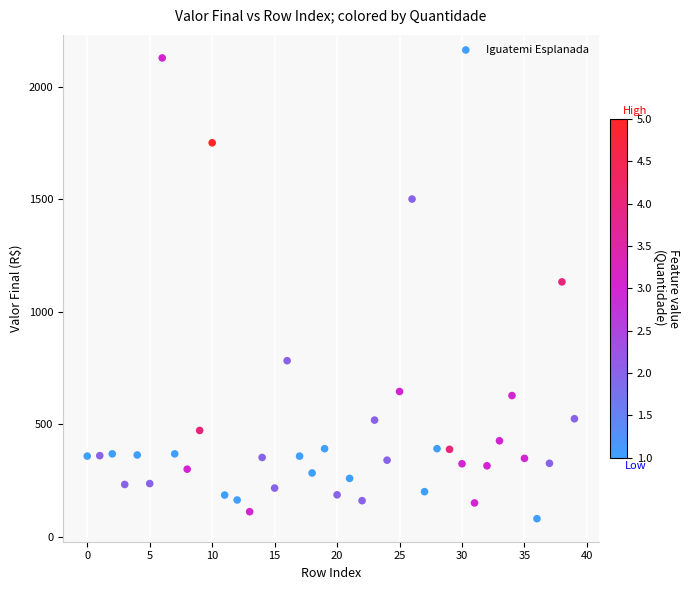

What is the range of Y values (max minus min)?

2047